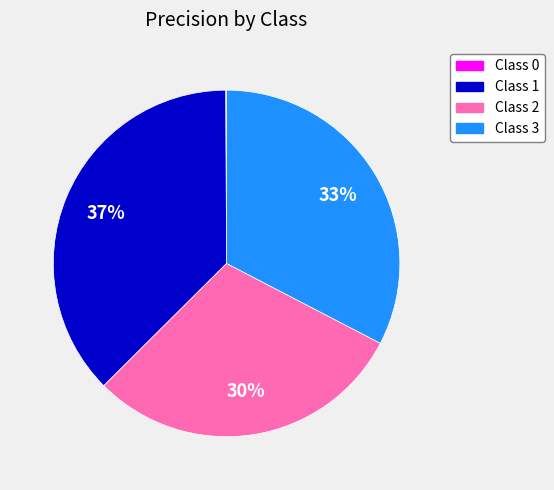

Does any single category account for the majority?

No